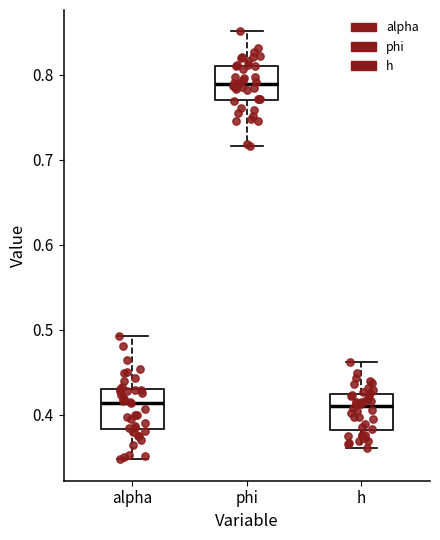

Reading left to right, read every box against the y-axis: the position of its median line, the range the box covers, and the ends of its whiskers. The values are not printed on the chart, so give them approximately, as read against the axis.

alpha: median 0.41, box 0.38 to 0.43, whiskers 0.35 to 0.49
phi: median 0.79, box 0.77 to 0.81, whiskers 0.72 to 0.85
h: median 0.41, box 0.38 to 0.42, whiskers 0.36 to 0.46